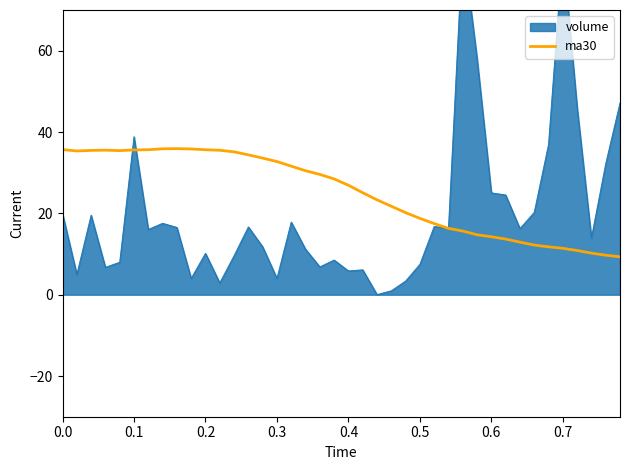

What is the maximum value for ma30?

35.9